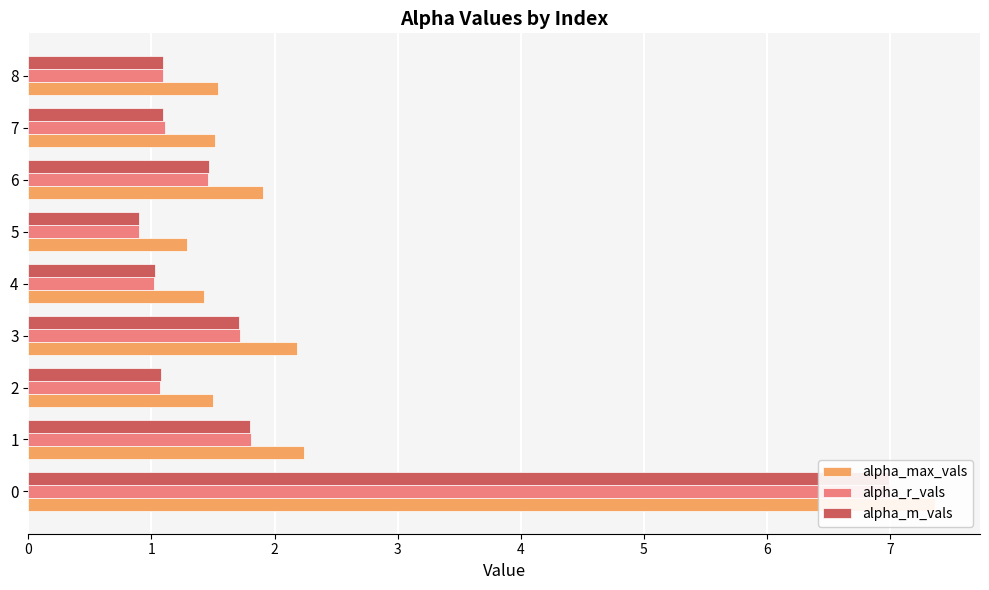

List the series in order of their peak value, lowest first.

alpha_m_vals, alpha_r_vals, alpha_max_vals